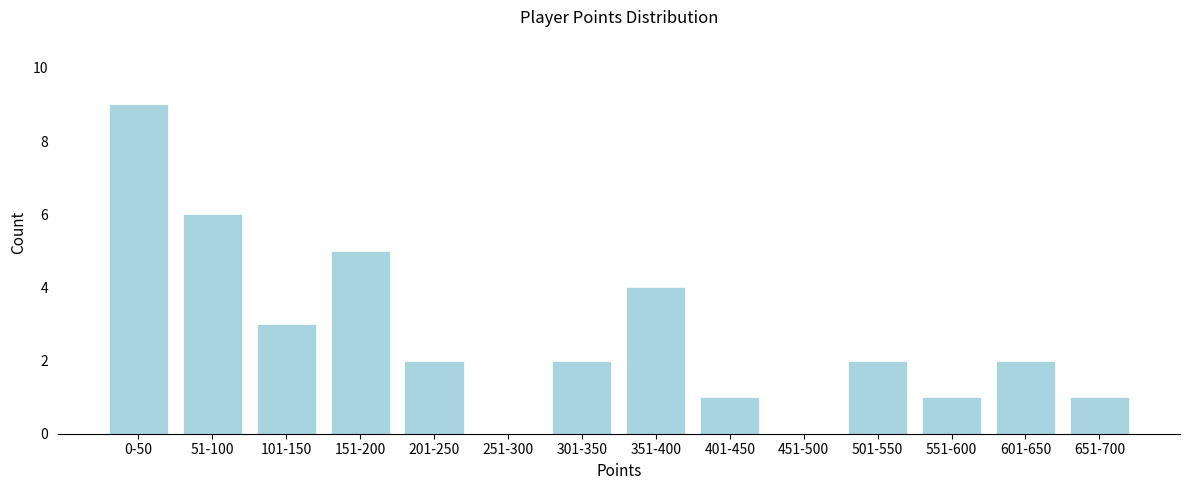

Reading left to right, list all the values displayed in this chart.

0-50=9	51-100=6	101-150=3	151-200=5	201-250=2	251-300=0	301-350=2	351-400=4	401-450=1	451-500=0	501-550=2	551-600=1	601-650=2	651-700=1